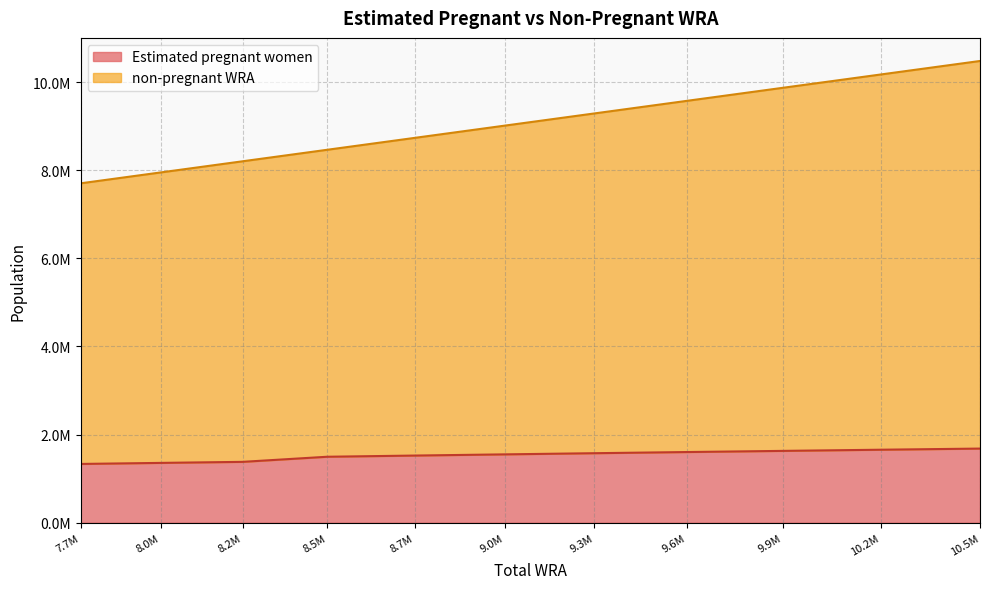

Where is non-pregnant WRA nearest to the value 9090000?

9.0M